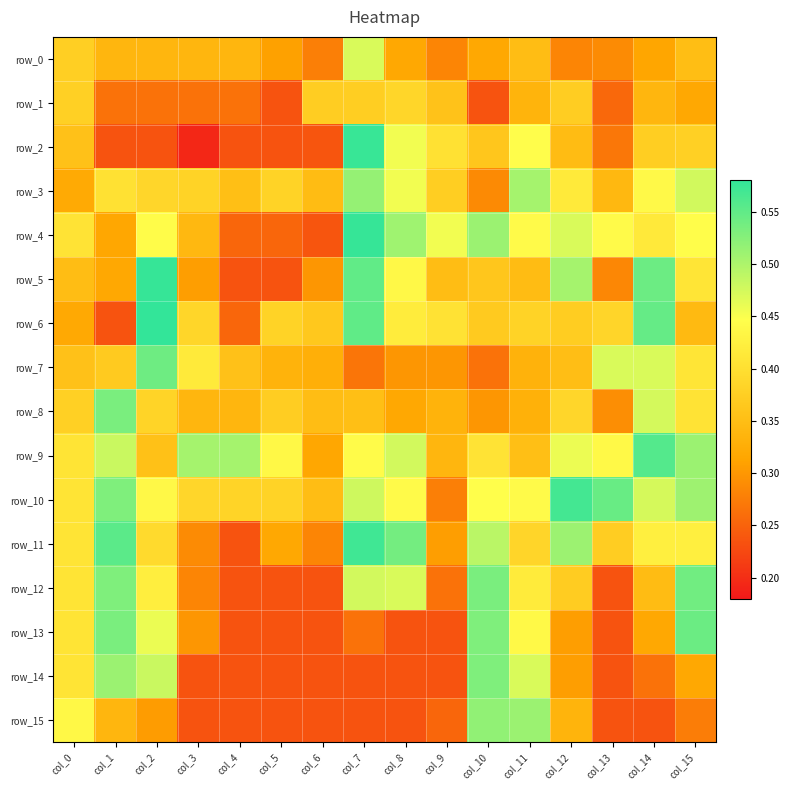

Which category has the lowest value across all series?

col_3